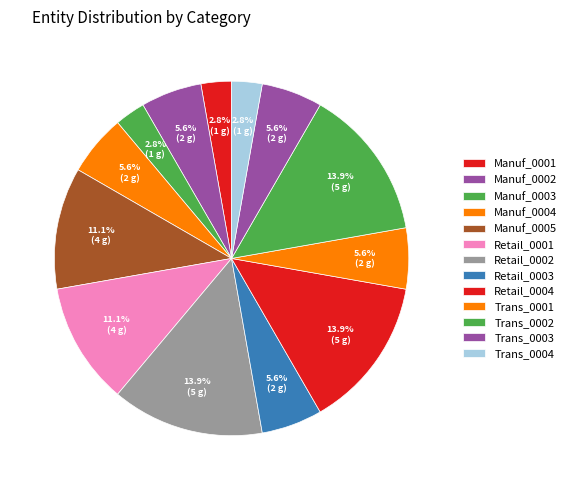

Which category has the smallest portion of the pie?

Manuf_0001